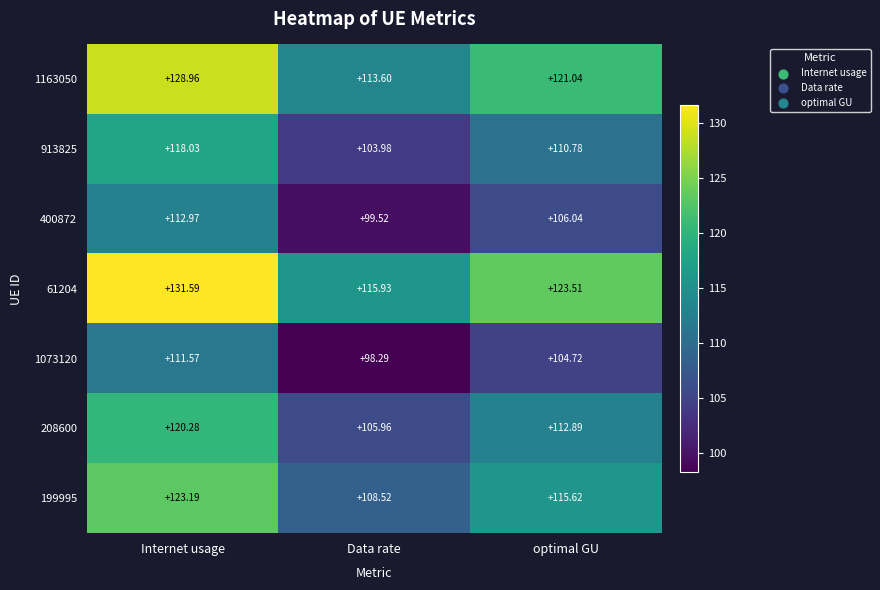

At which category is the sum across all series the highest?

Internet usage